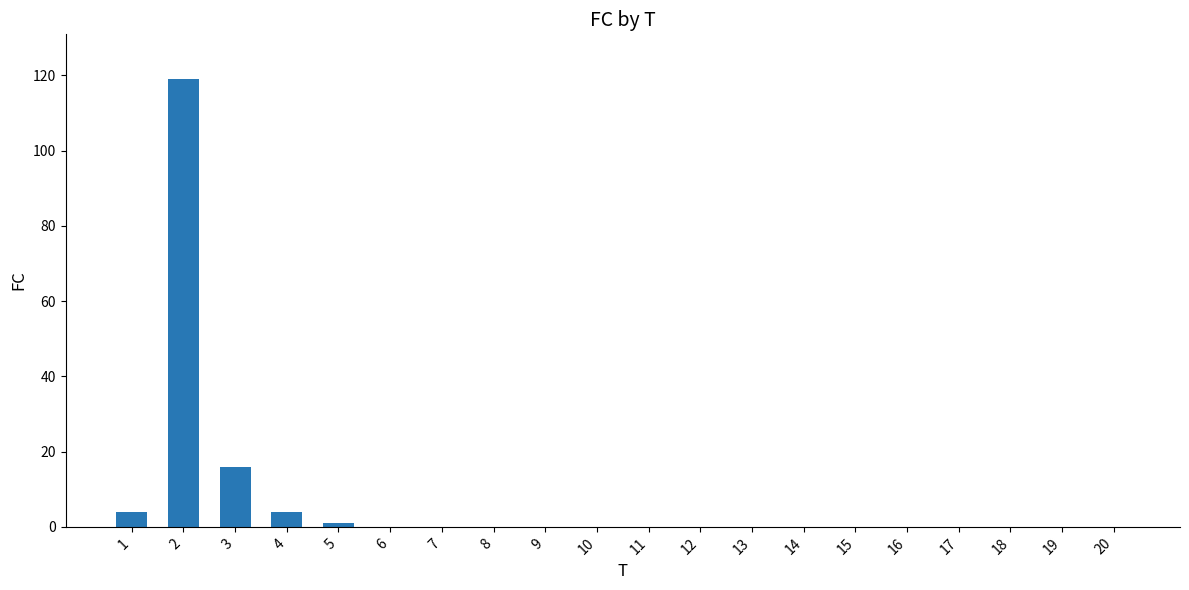

What is the sum of all values?

144